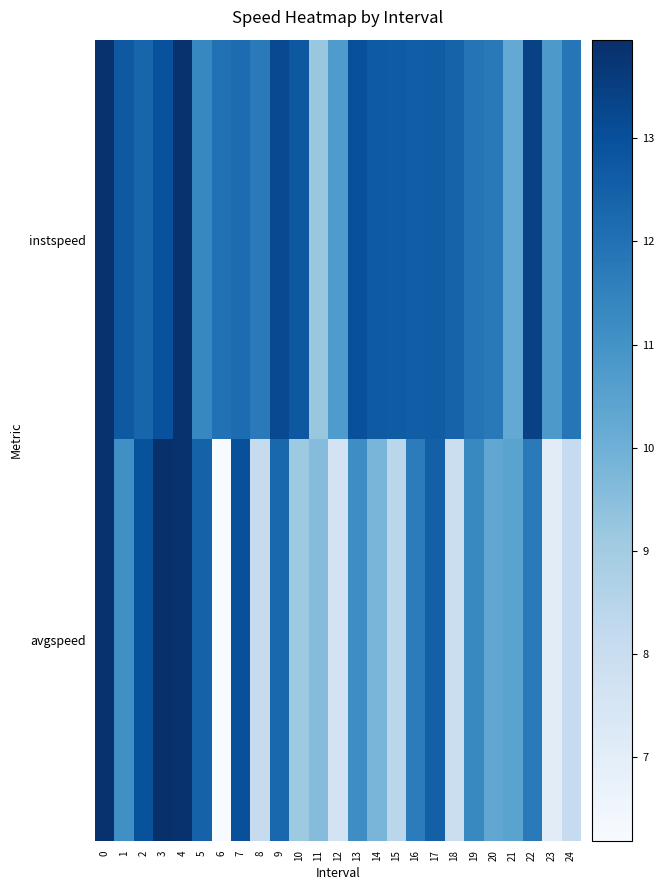

What is the spread (max minus min) of values at 11?

0.4